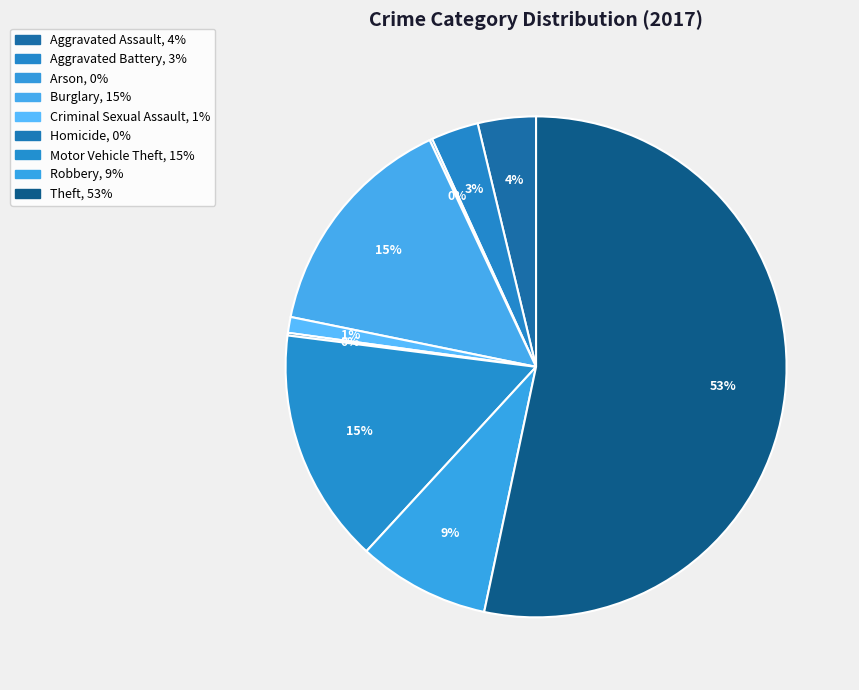

Is there a majority slice in this chart?

Yes